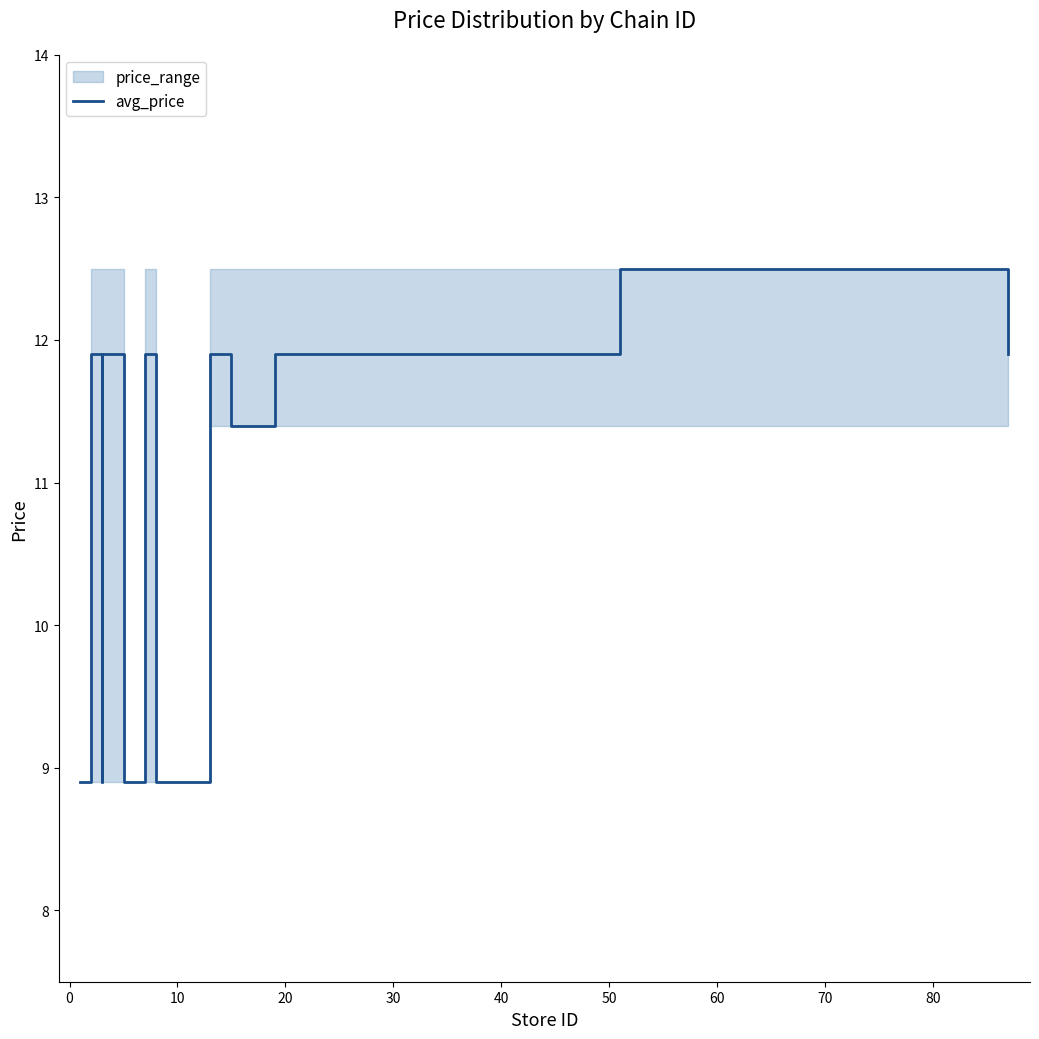

How many values are below 11?

7